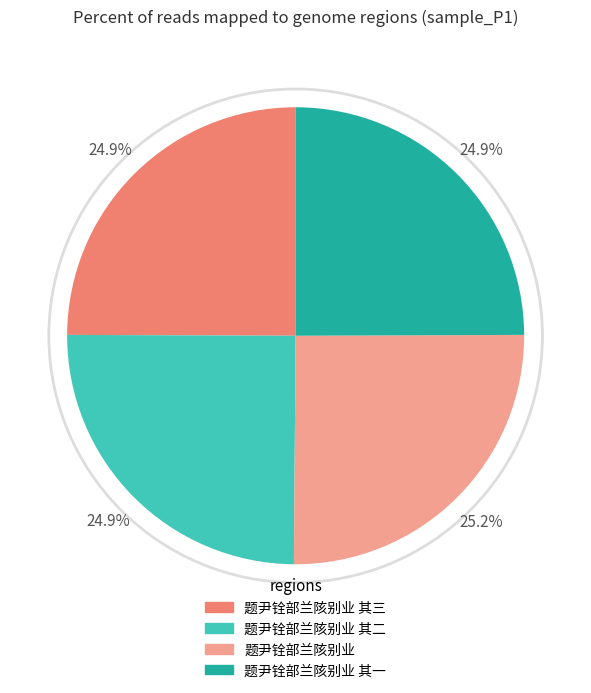

Is there any slice that represents more than half of the pie?

No